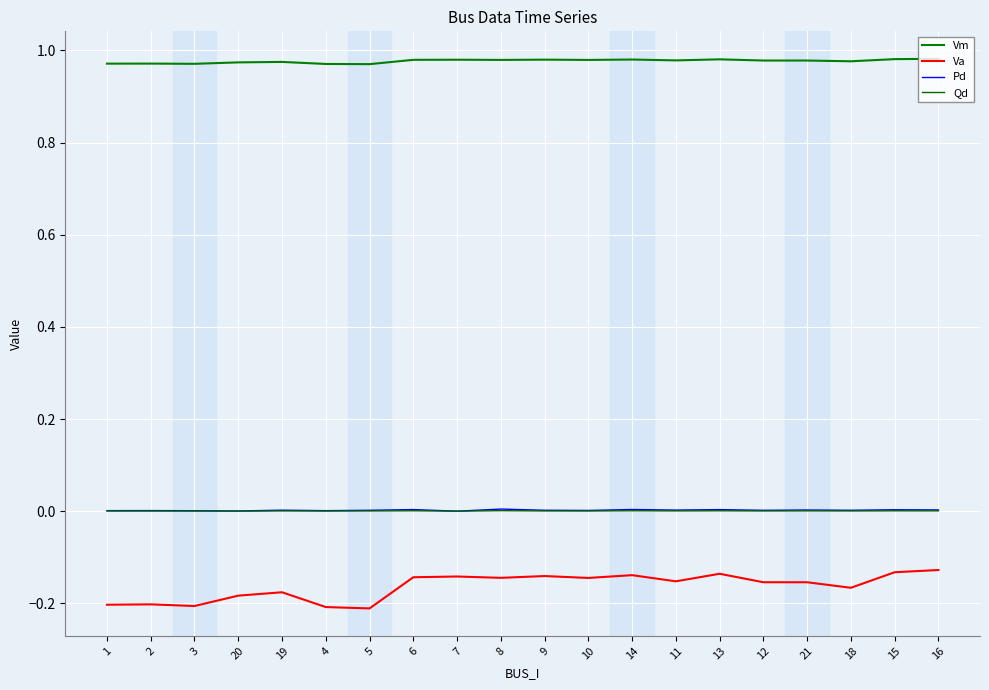

Which series has the widest spread of values?

Va